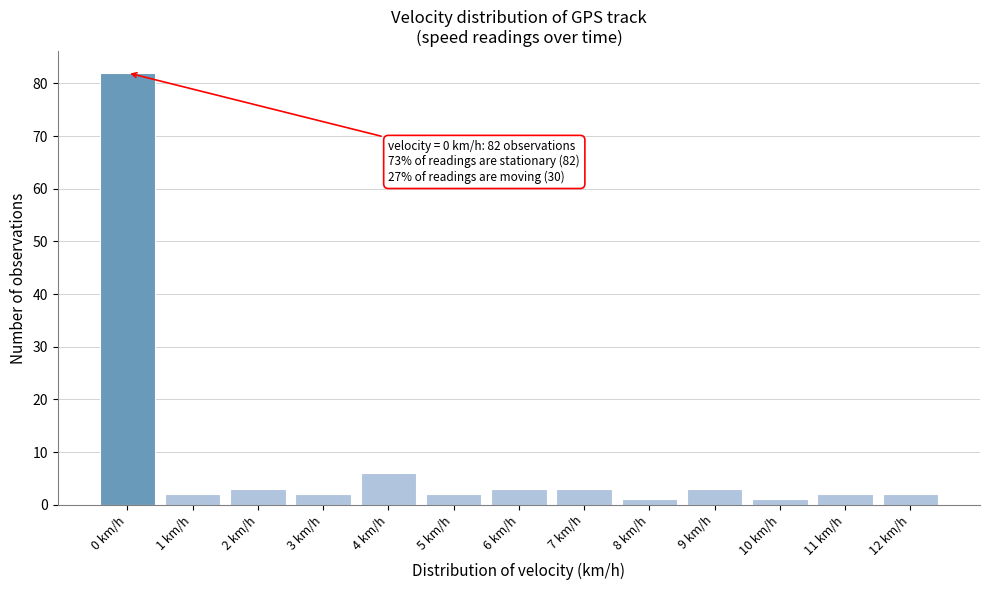

Reading left to right, what are all the values shown in this chart?

0 km/h=82	1 km/h=2	2 km/h=3	3 km/h=2	4 km/h=6	5 km/h=2	6 km/h=3	7 km/h=3	8 km/h=1	9 km/h=3	10 km/h=1	11 km/h=2	12 km/h=2